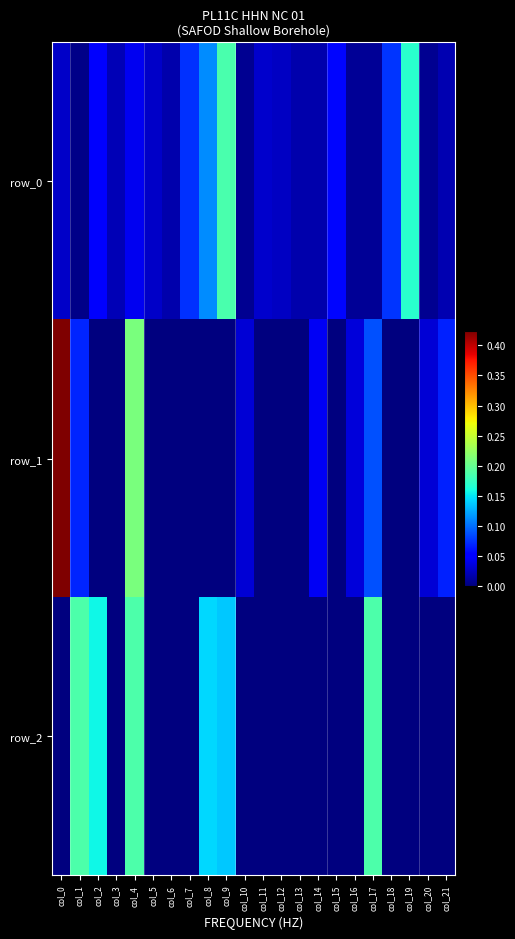

How many positive values does the row_2 series have?

6